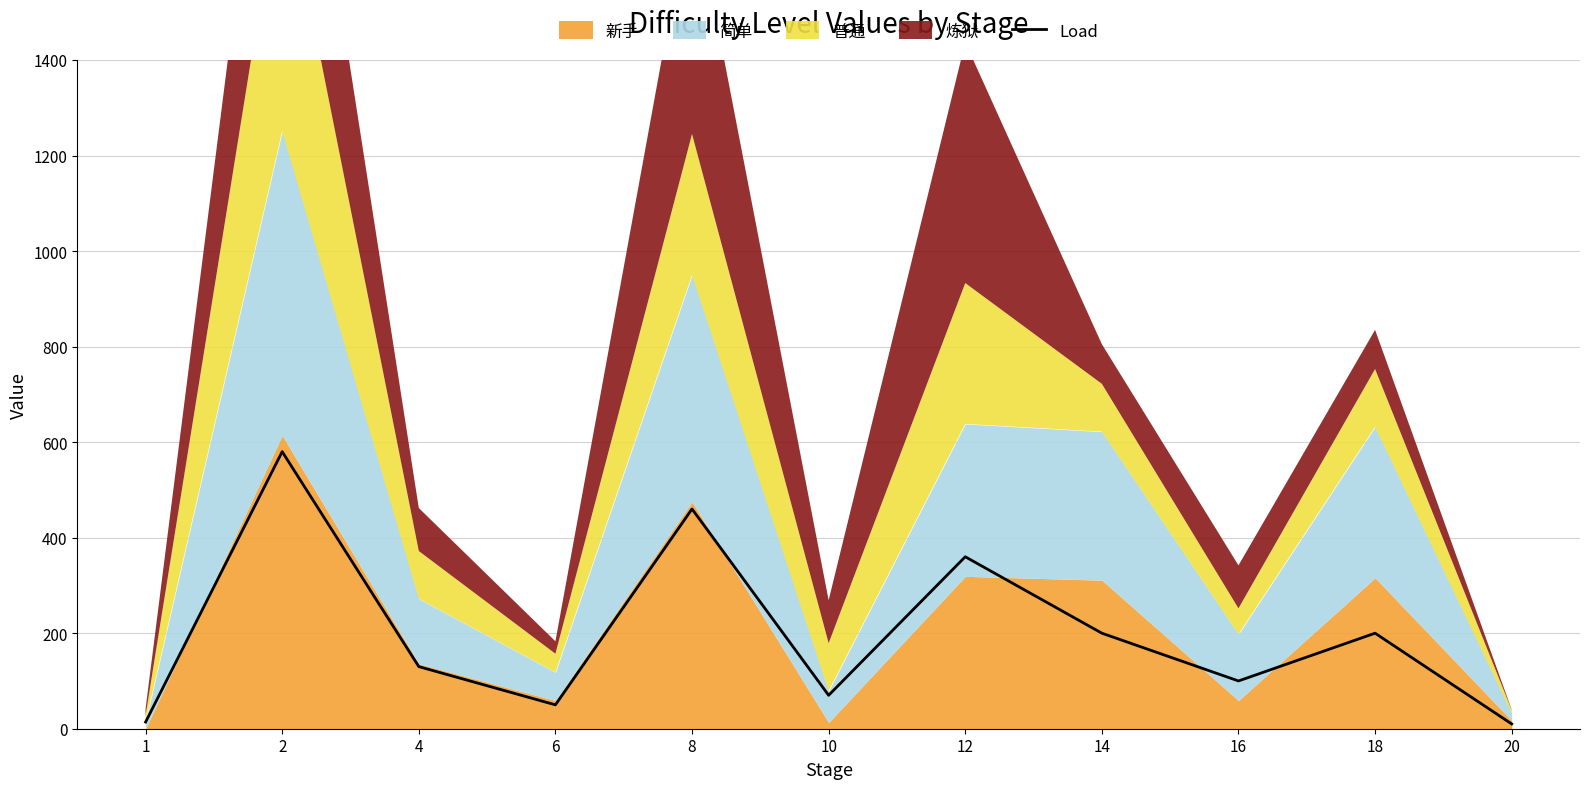

Reading right to left, list all the values displayed in this chart.

10	200	100	200	360	70	460	50	130	580	14